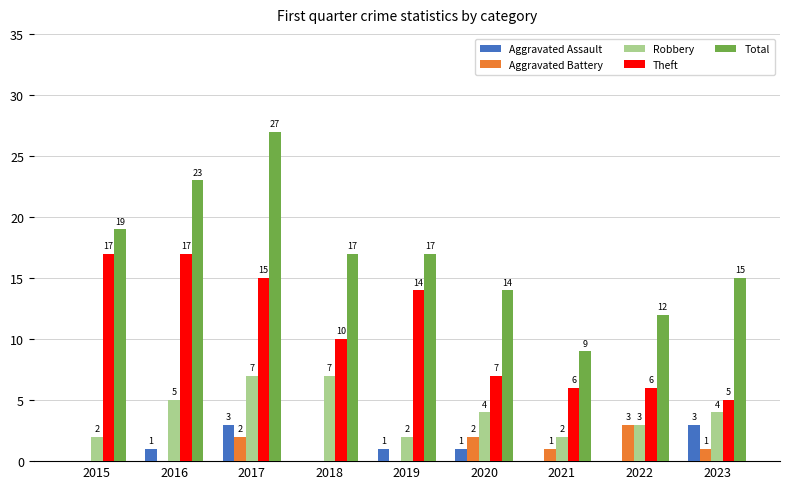

True or false: Robbery has a value of 1 at 2020.

False